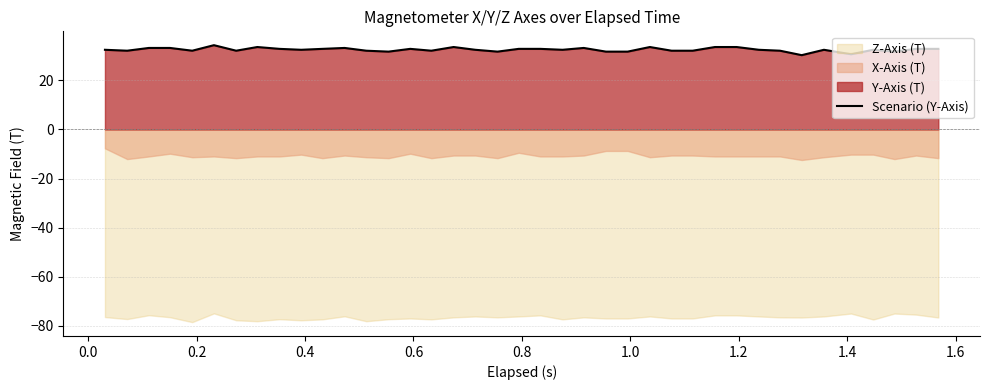

What is the minimum value for Scenario (Y-Axis)?

30.2